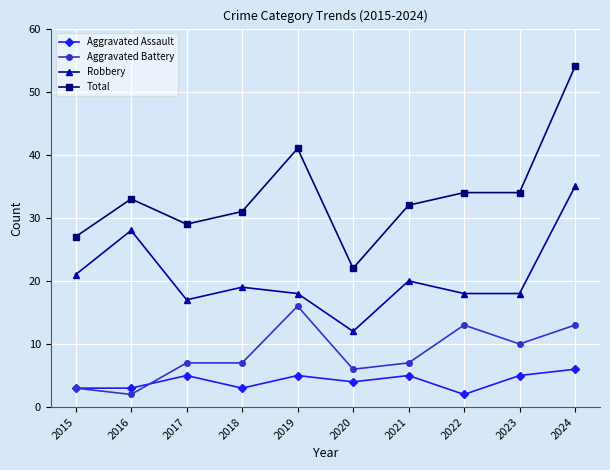

At which category is the sum across all series the highest?

2024